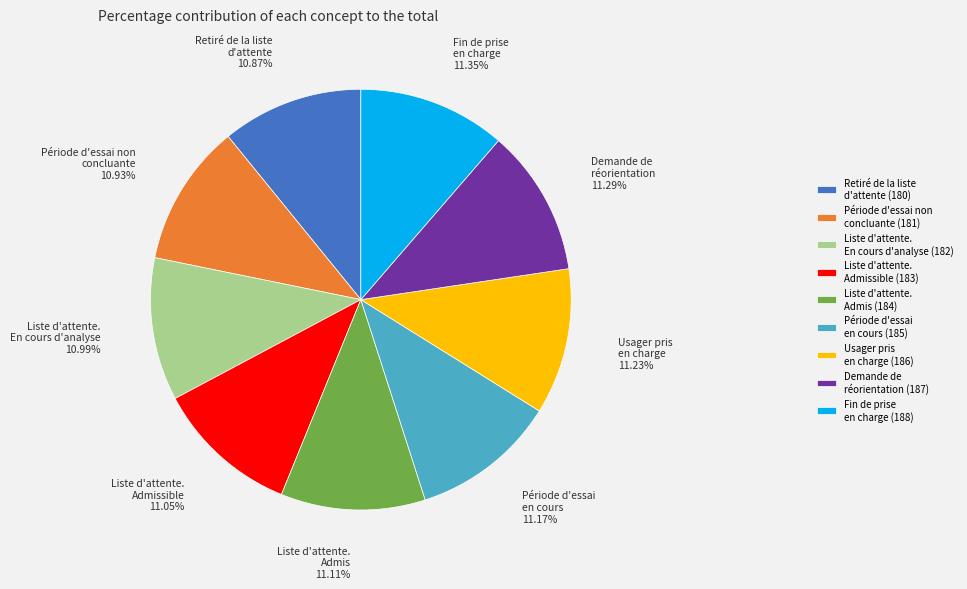

Approximately how many times larger is the value at Retiré de la liste d'attente (180) compared to Demande de réorientation (187)?

1.0